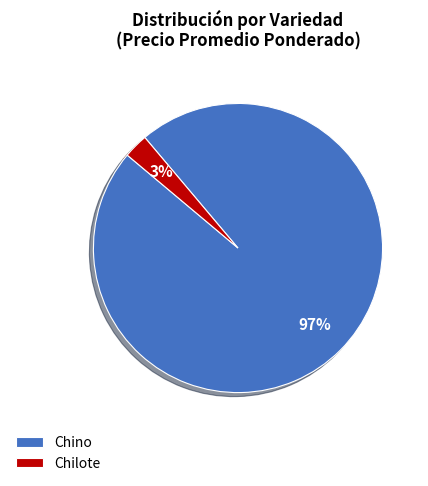

Which slice is the smallest?

Chilote